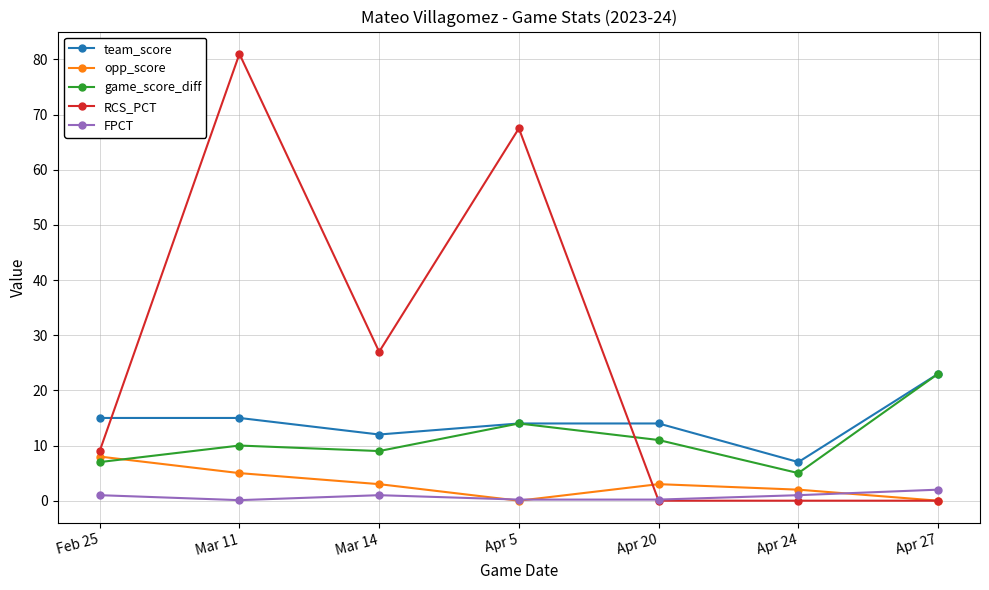

What are all the series names shown in the legend?

team_score, opp_score, game_score_diff, RCS_PCT, FPCT